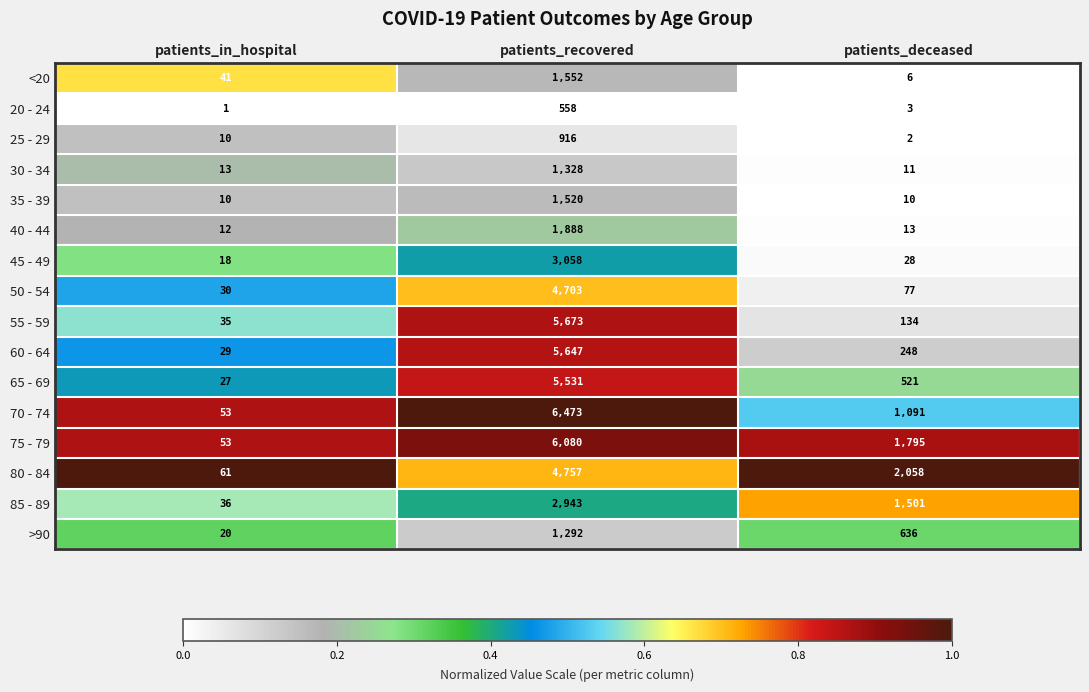

Between patients_in_hospital and patients_recovered, which series saw the biggest shift?

70 - 74